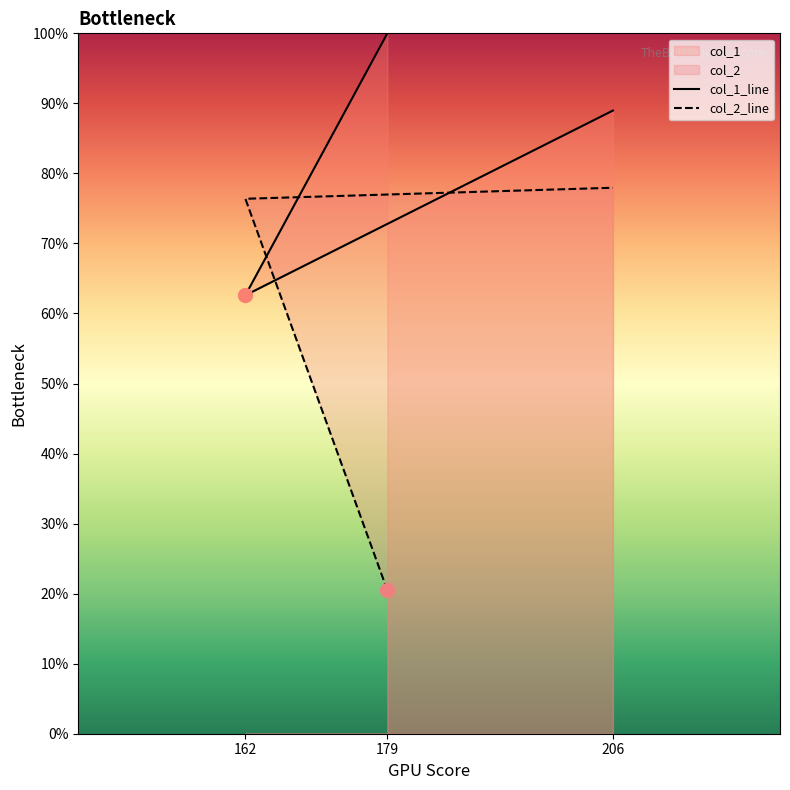

At which category is the sum across all series the highest?

206